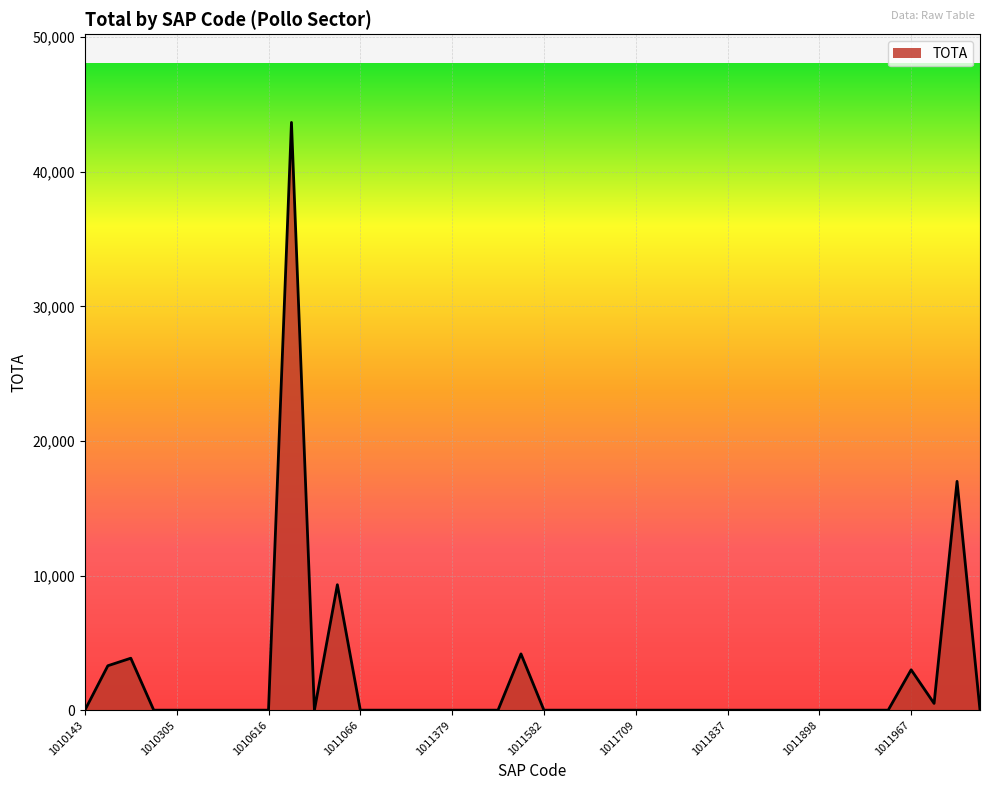

What is the greatest value displayed?

43669